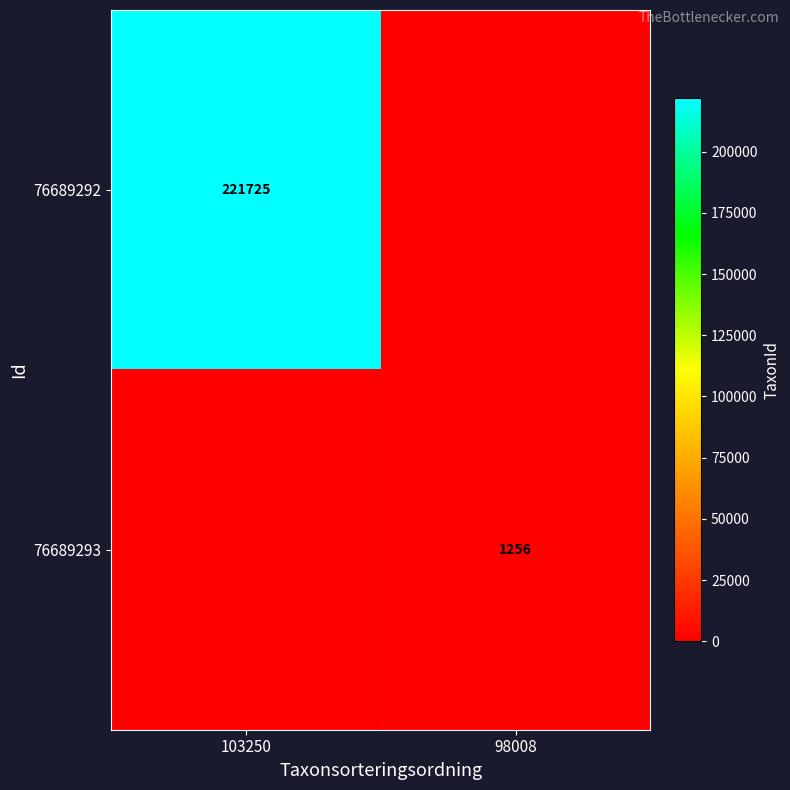

Is it true that 76689292 equals 374435 at 103250?

False